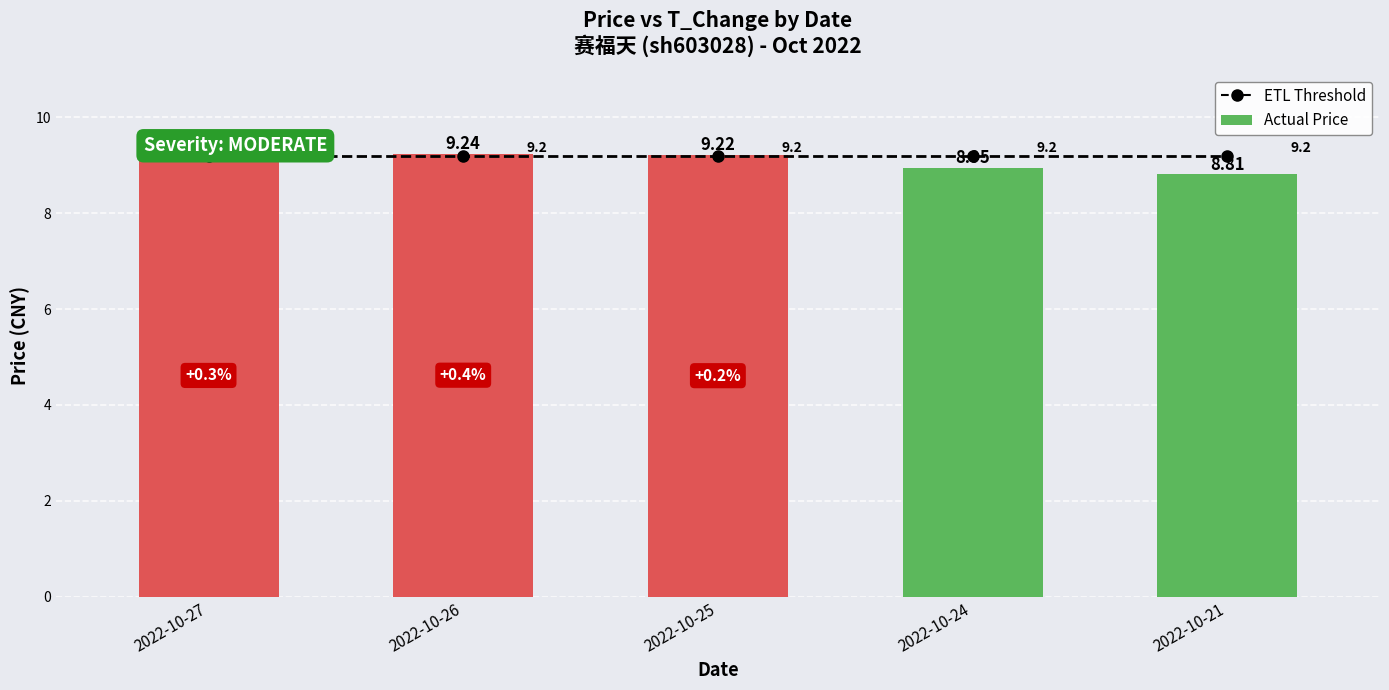

Which series has the largest range (max minus min)?

Actual Price